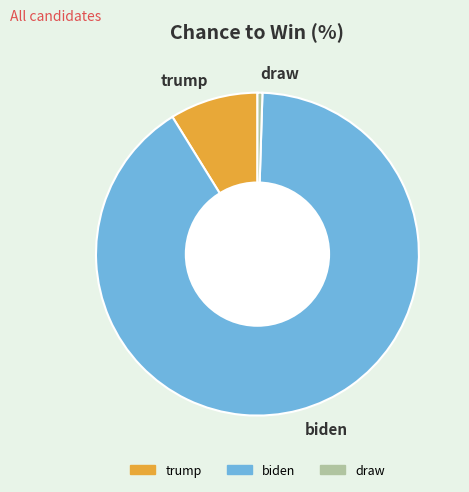

Which has a higher value, trump or biden?

biden